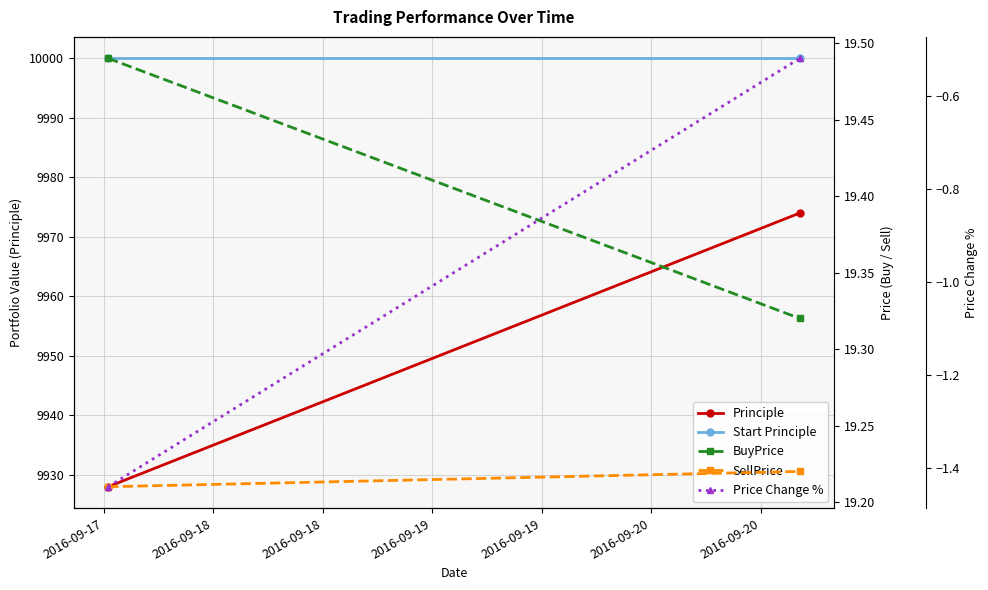

What is the greatest value displayed?

10000.0